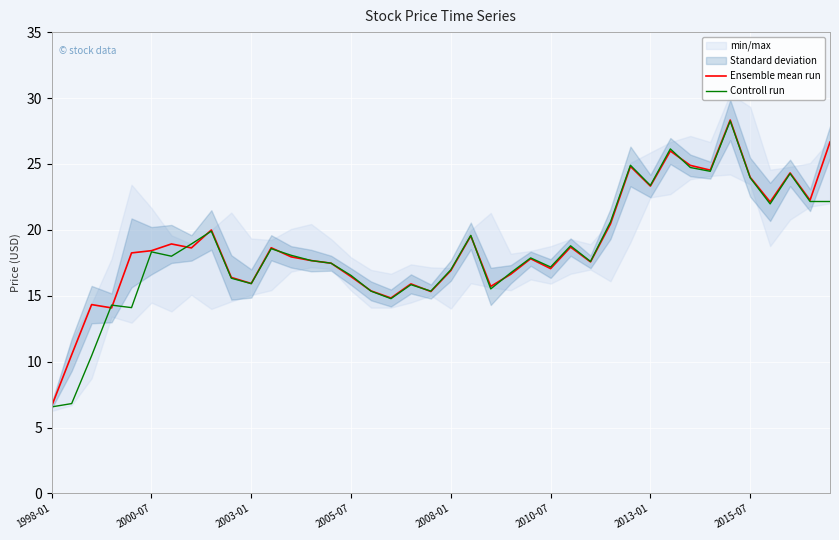

What is the sum of the Controll run values at 9 and 26?

35.1